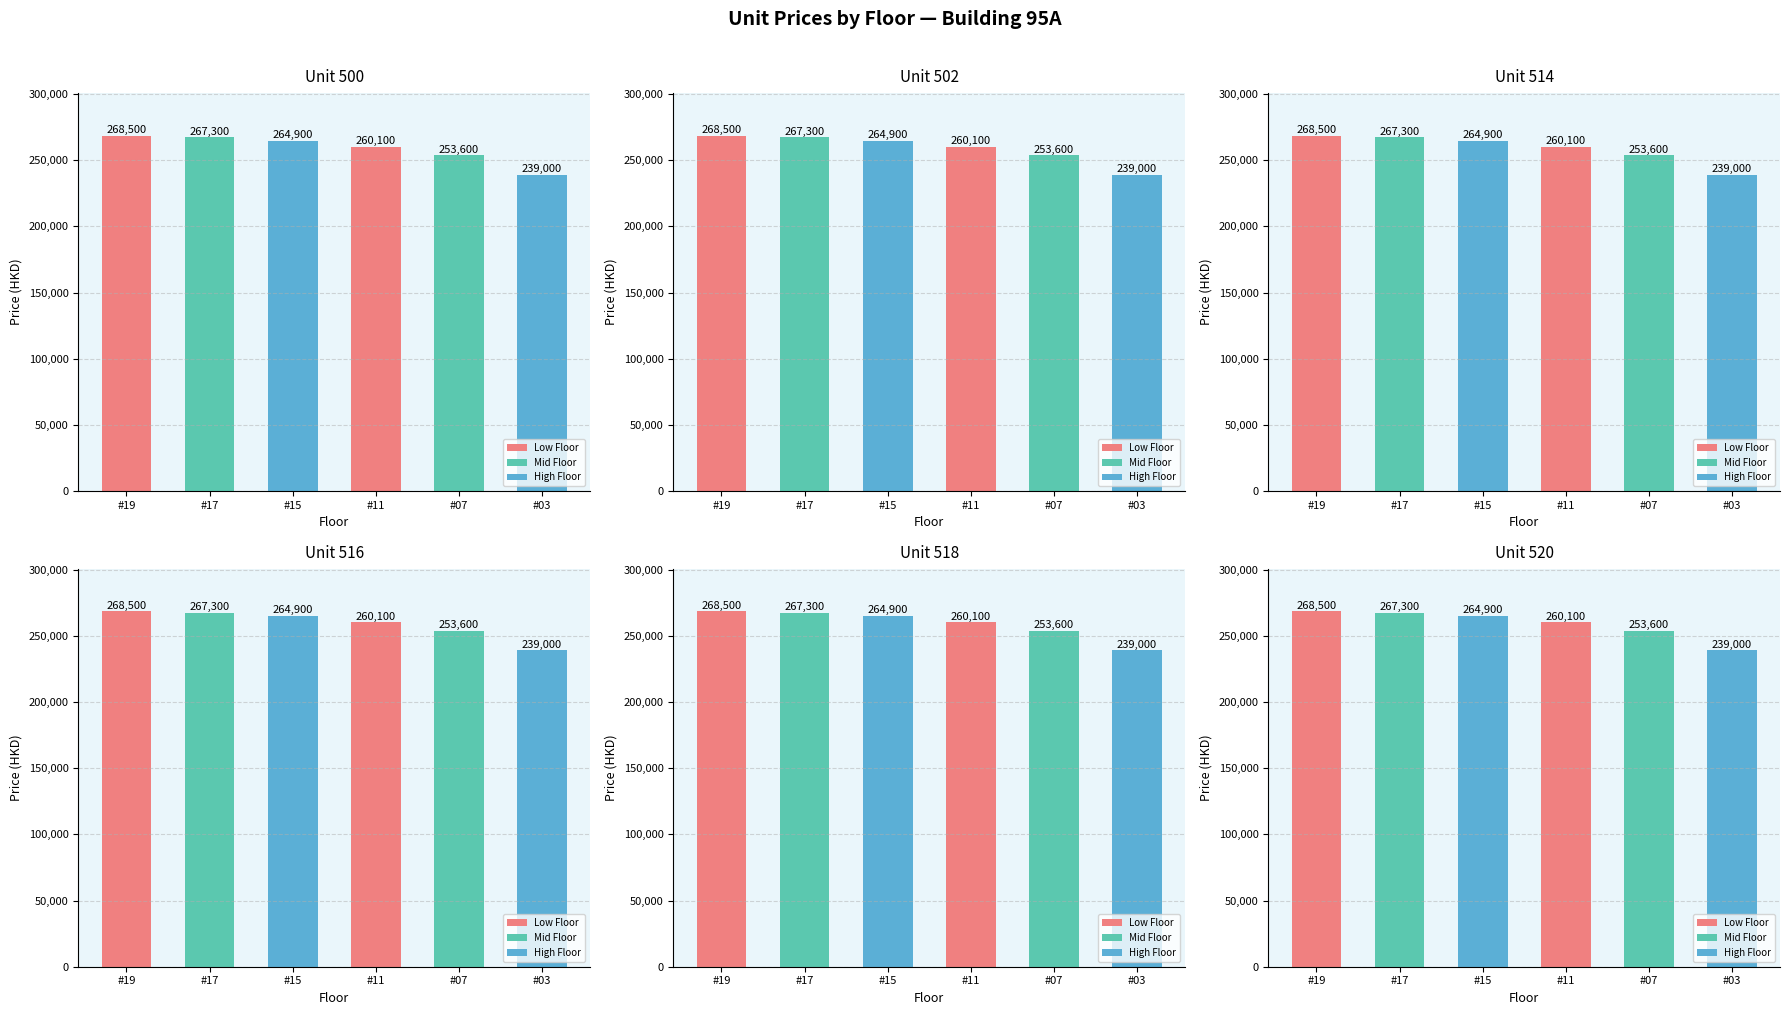

Which series has the widest spread of values?

500